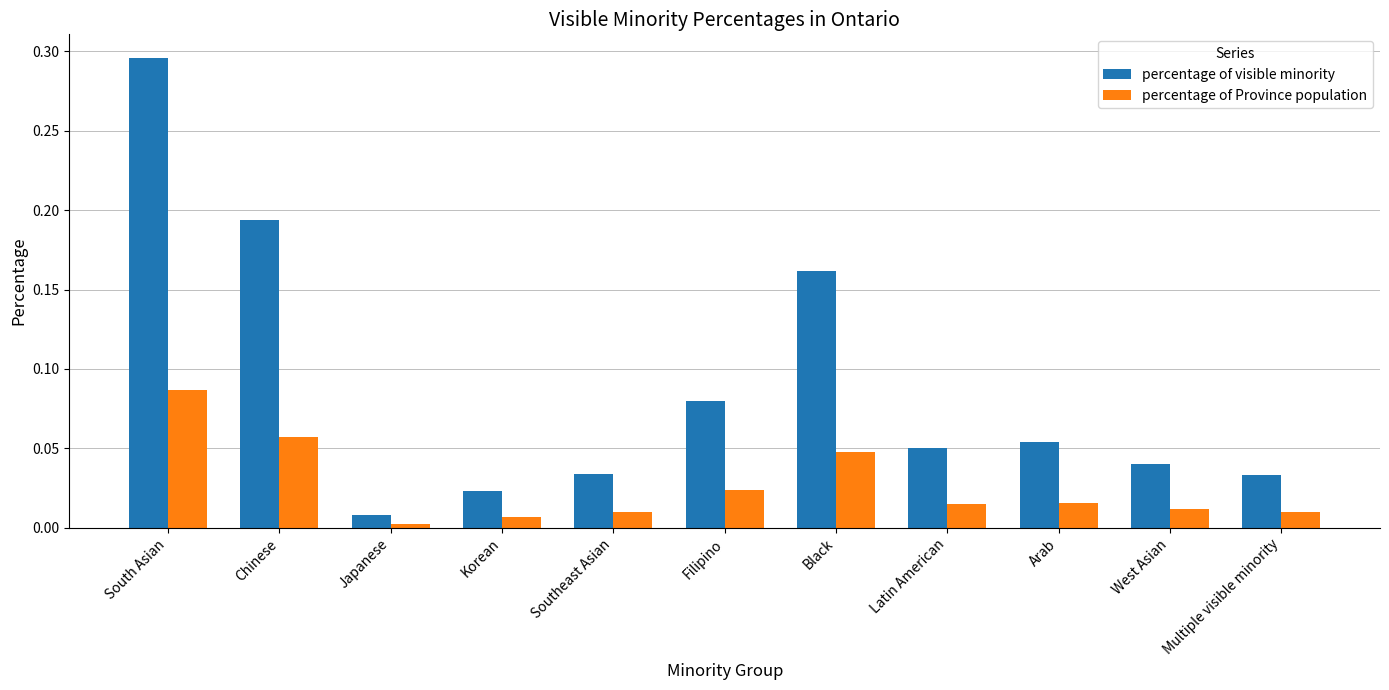

Is it true that percentage of visible minority equals 0.1 at West Asian?

False